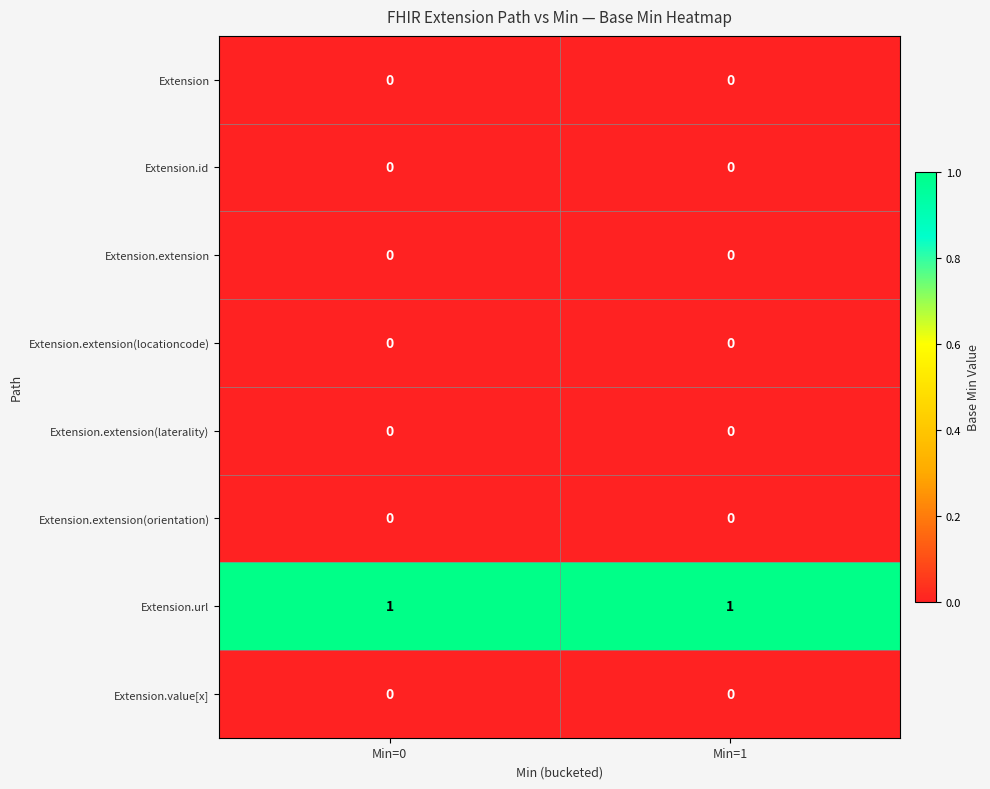

Which series has the largest total across all categories?

Extension.url